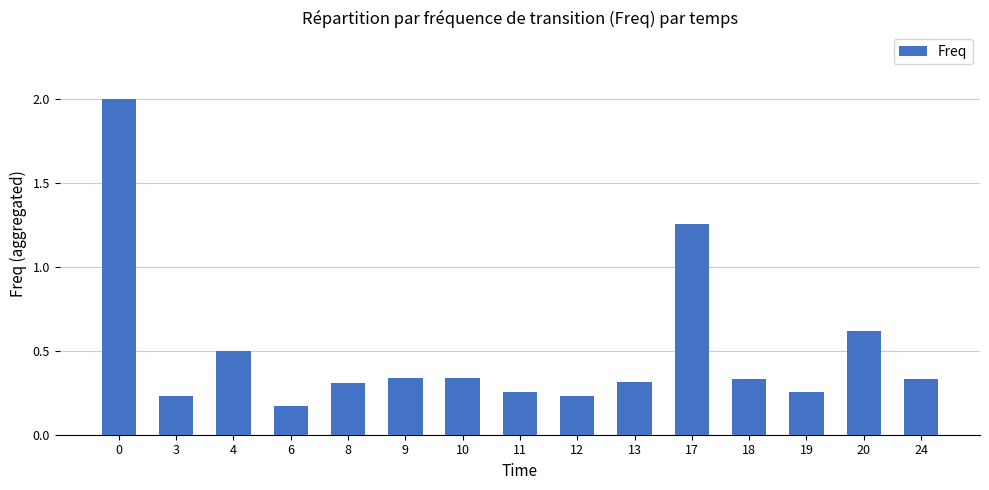

Is it true that the value at 20 is 0.2?

False